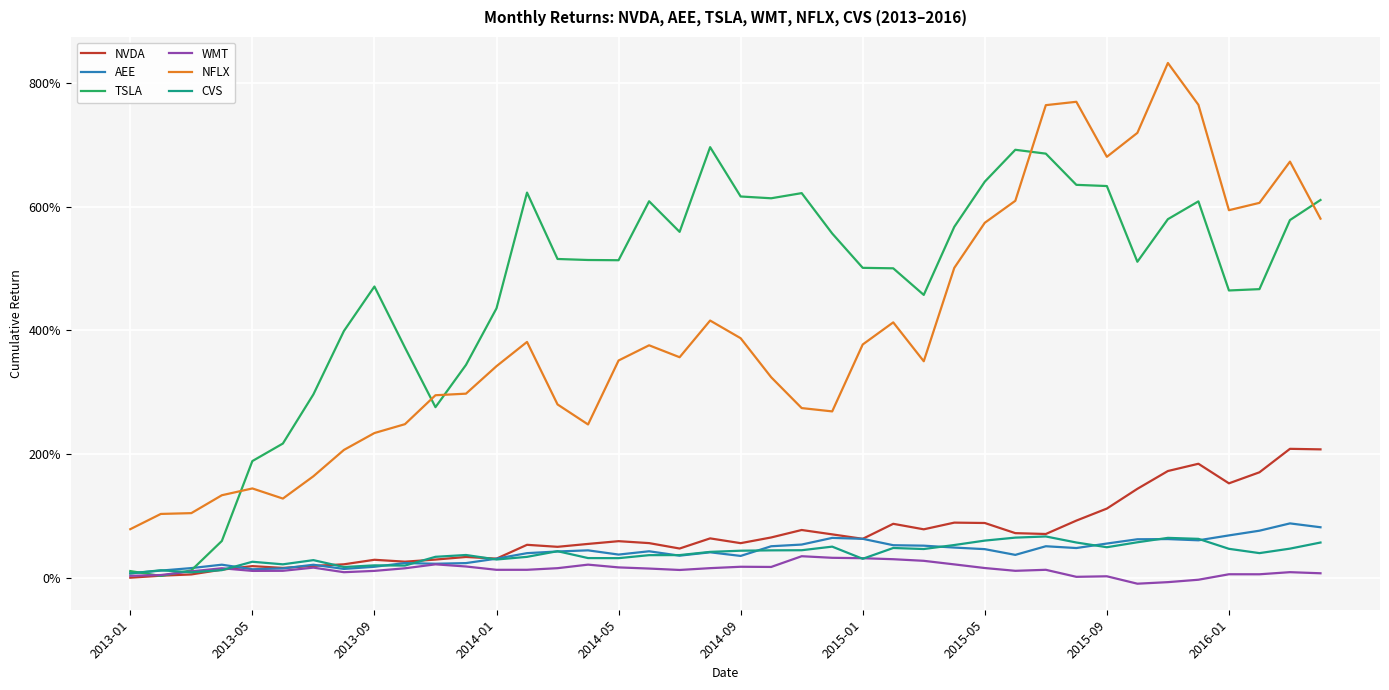

What are all the series names shown in the legend?

NVDA, AEE, TSLA, WMT, NFLX, CVS